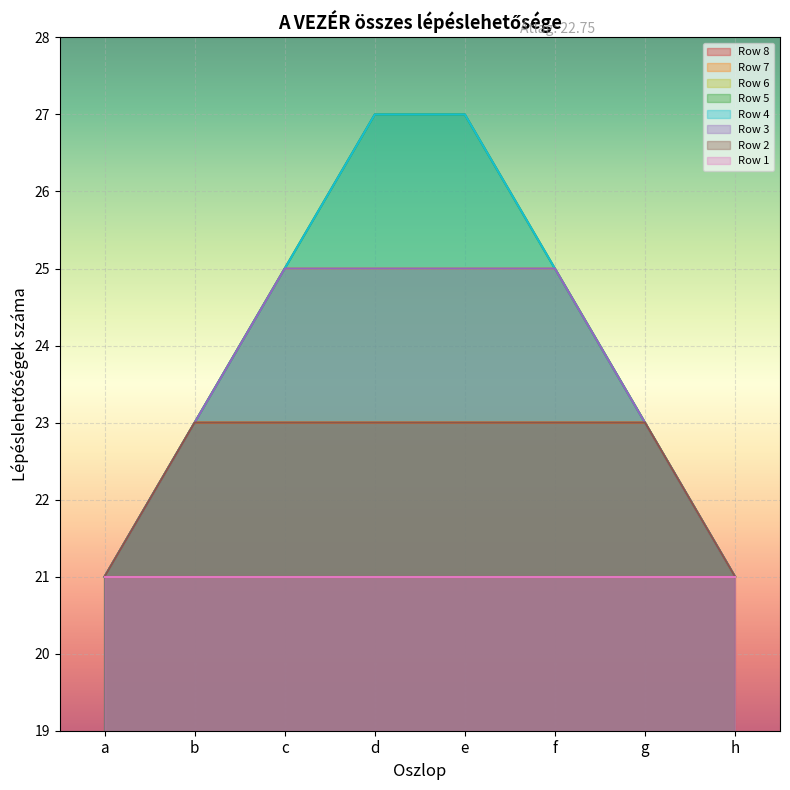

Which has a higher value, b or d?

b